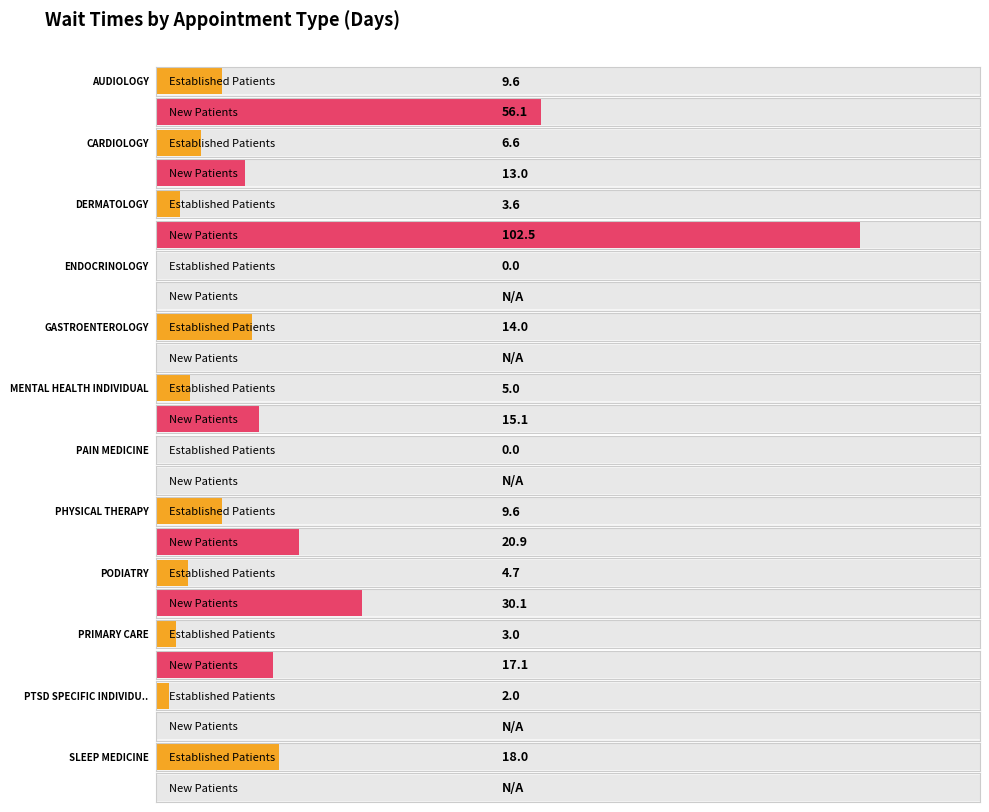

Count the number of categories in the chart.

12